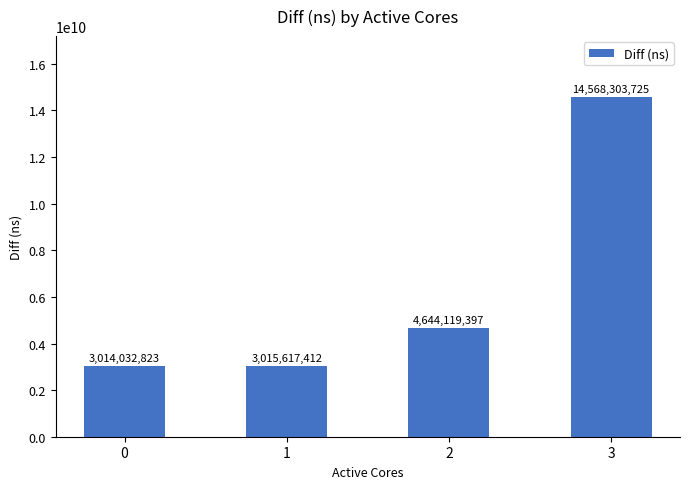

Approximately how many times larger is the value at 0 compared to 2?

0.6